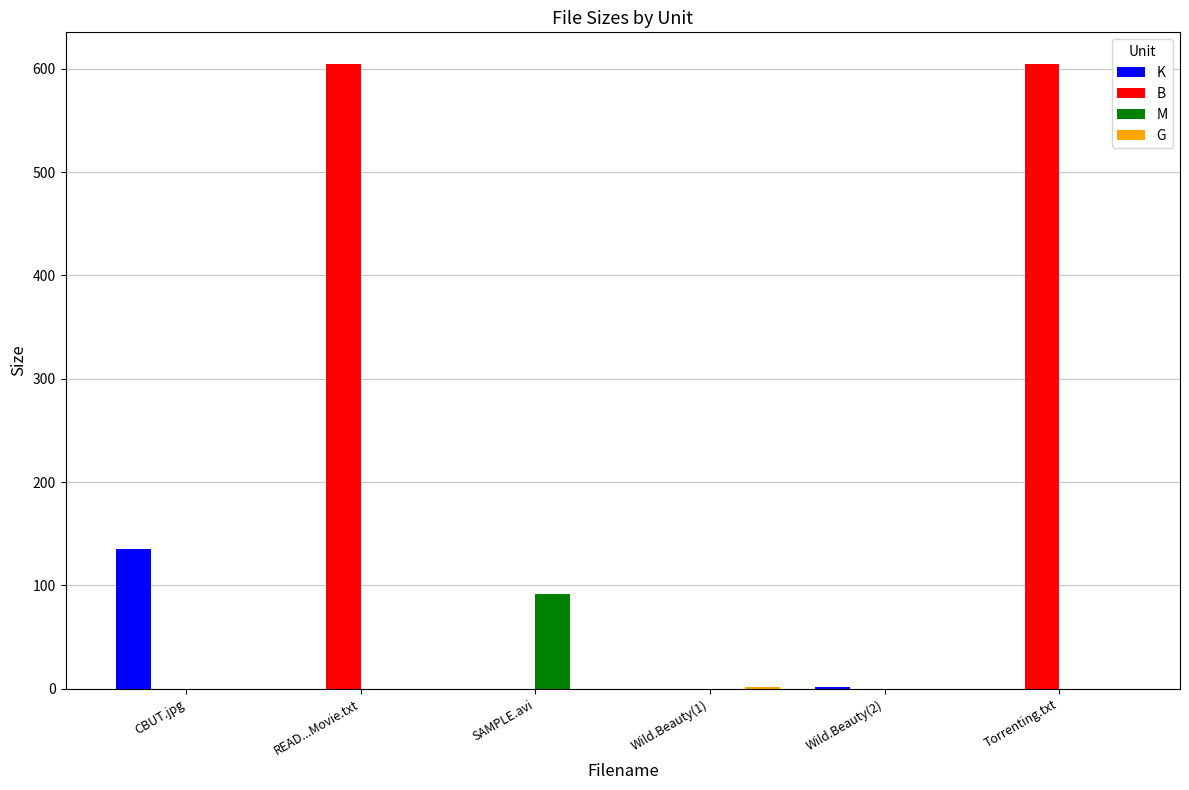

What is the total value across all series at Torrenting.txt?

605.0